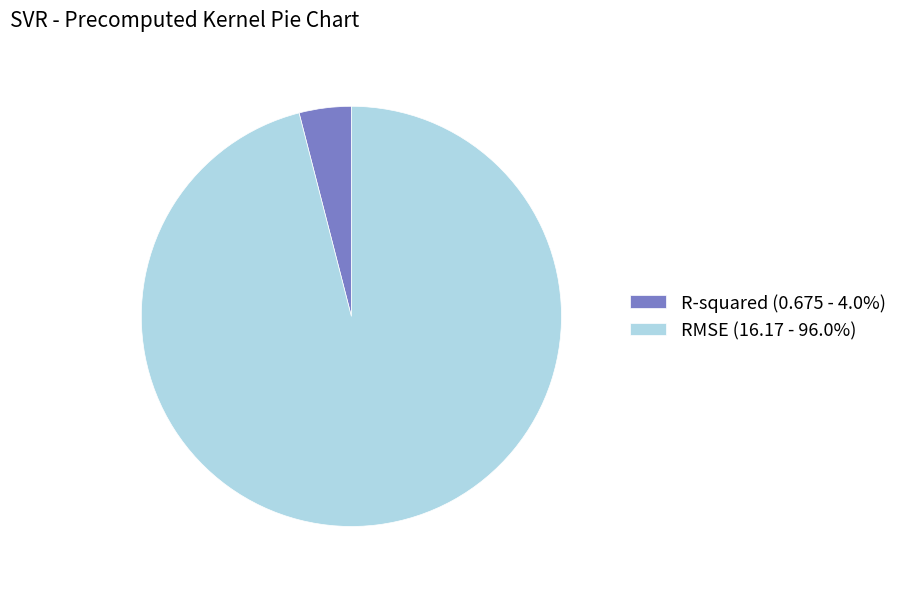

Rank the categories by value from highest to lowest.

RMSE, R-squared